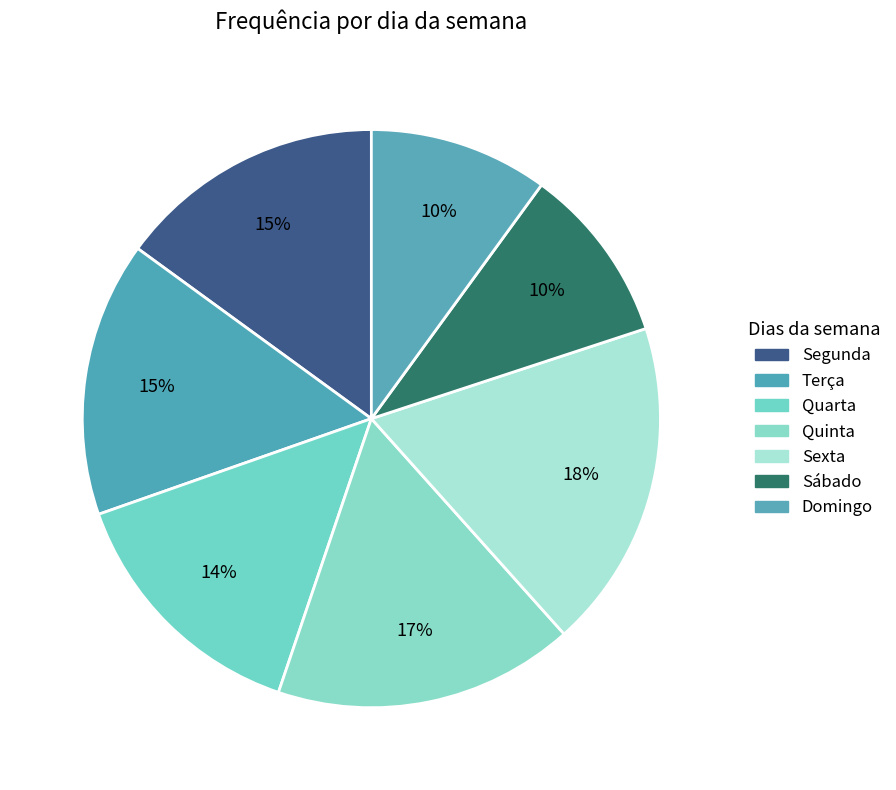

To the nearest percent, what is the difference between the Sexta and Quarta slice percentages?

4%